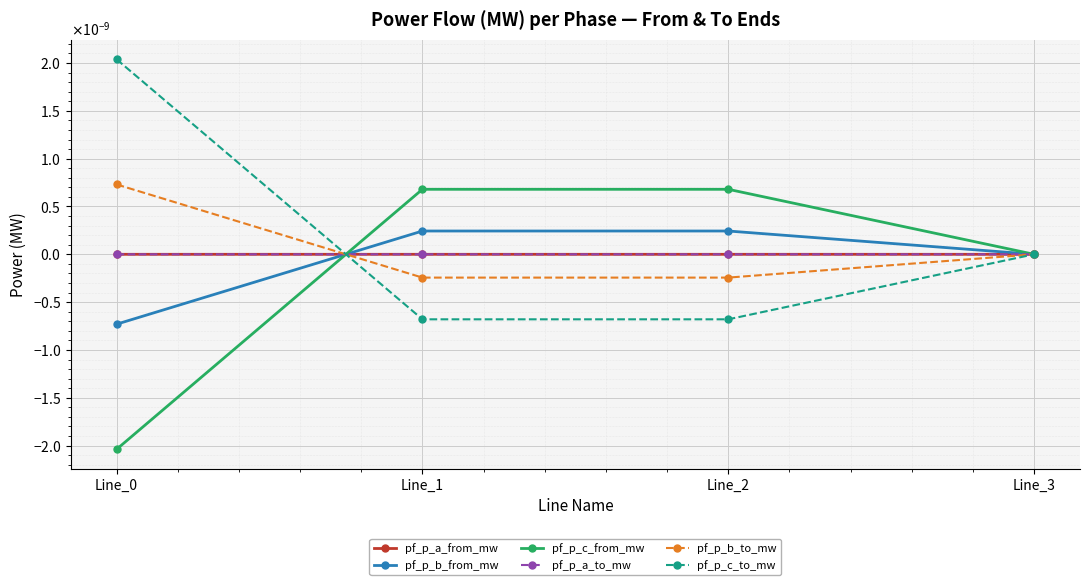

True or false: pf_p_a_to_mw and pf_p_a_from_mw intersect in this chart.

True